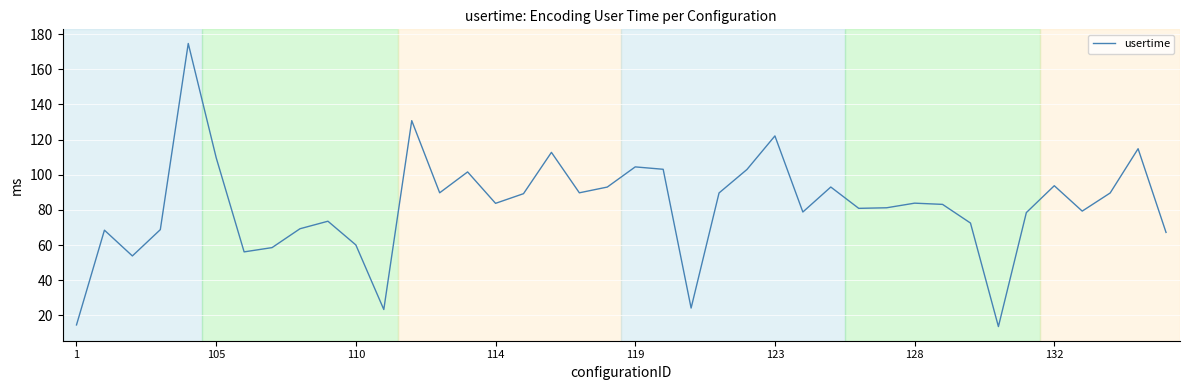

What is the smallest value displayed?

13.7